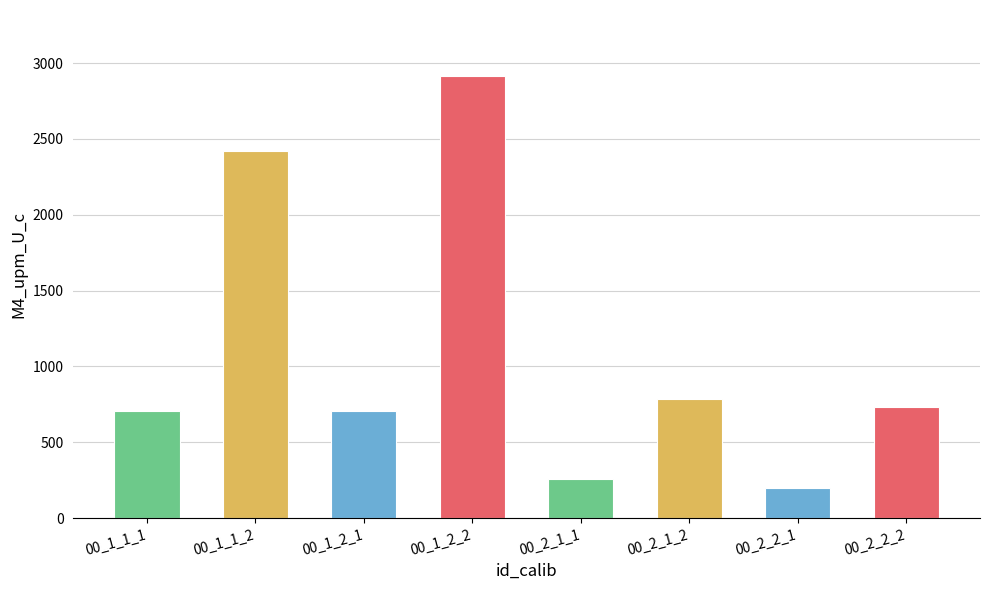

What is the smallest value displayed?

196